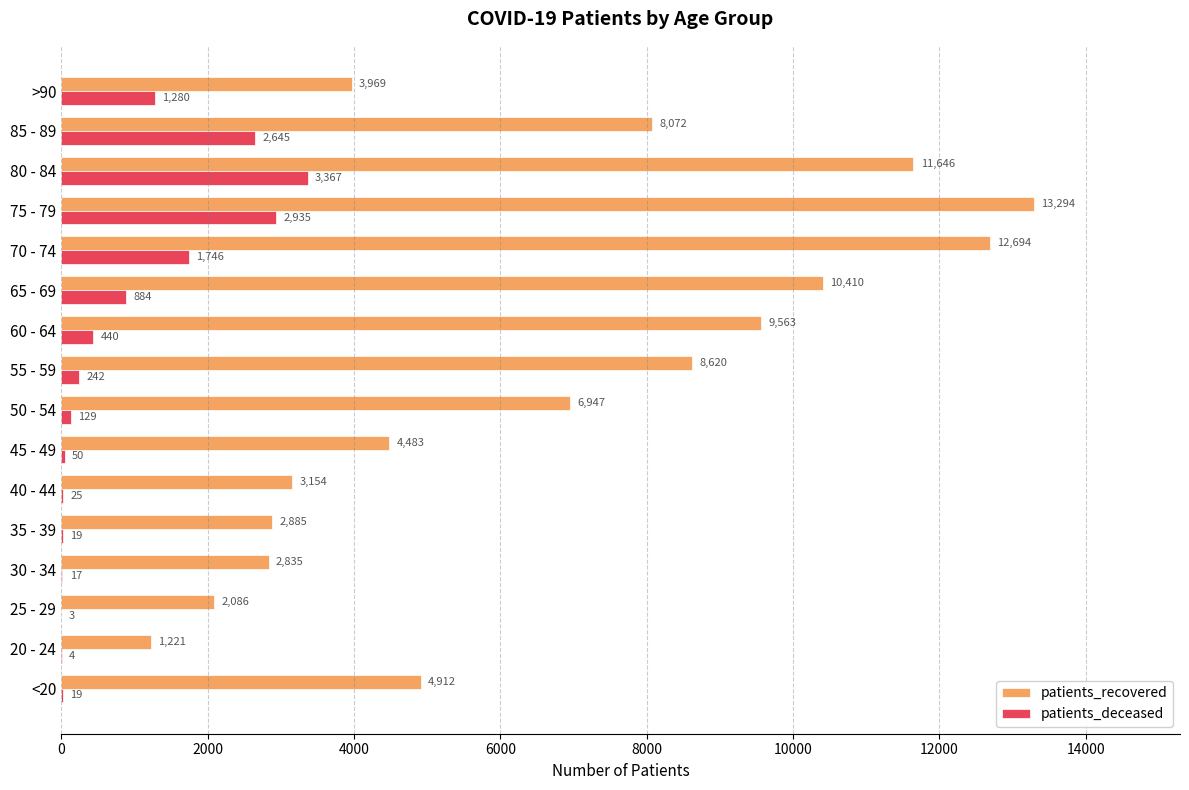

Between 50 - 54 and 65 - 69, which series saw the biggest shift?

patients_recovered